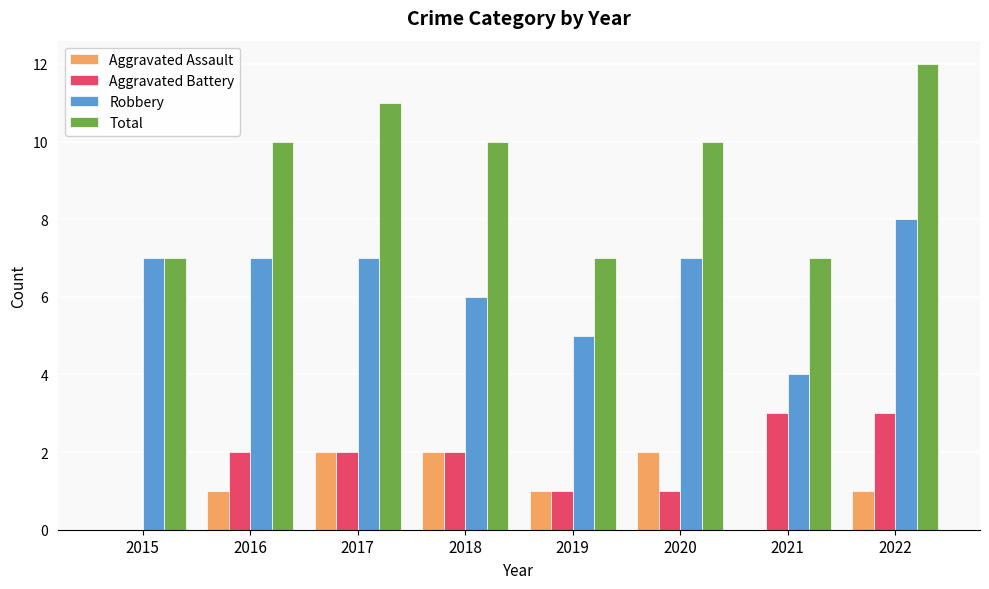

Reading right to left, transcribe all the data shown in this chart.

Aggravated Assault: 1	0	2	1	2	2	1	0
Aggravated Battery: 3	3	1	1	2	2	2	0
Robbery: 8	4	7	5	6	7	7	7
Total: 12	7	10	7	10	11	10	7